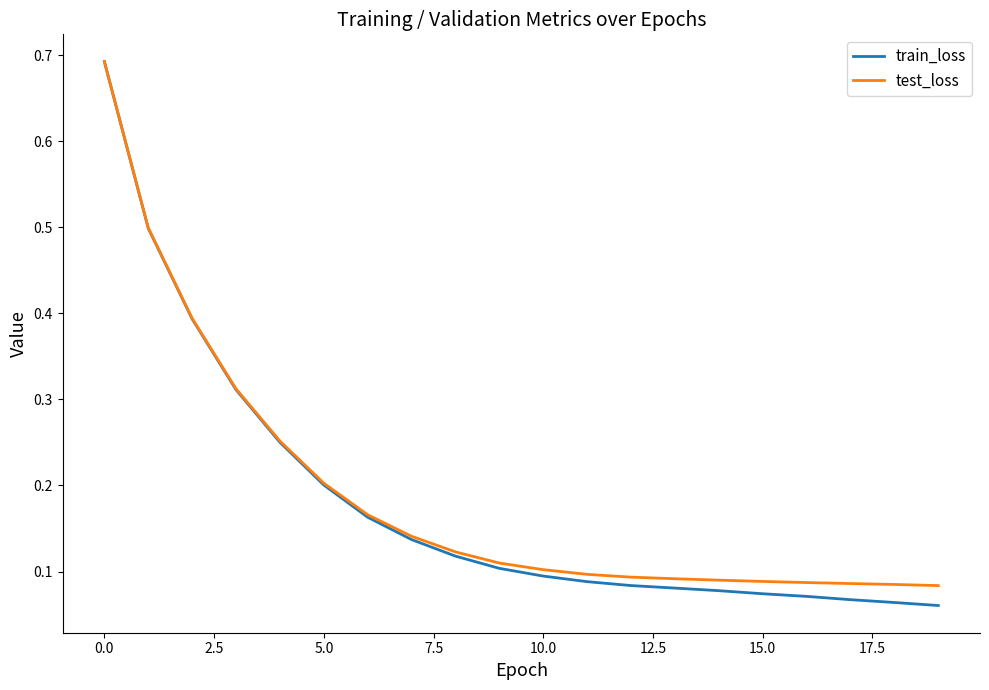

What is the difference between the second highest and second lowest values in the test_loss series?

0.4